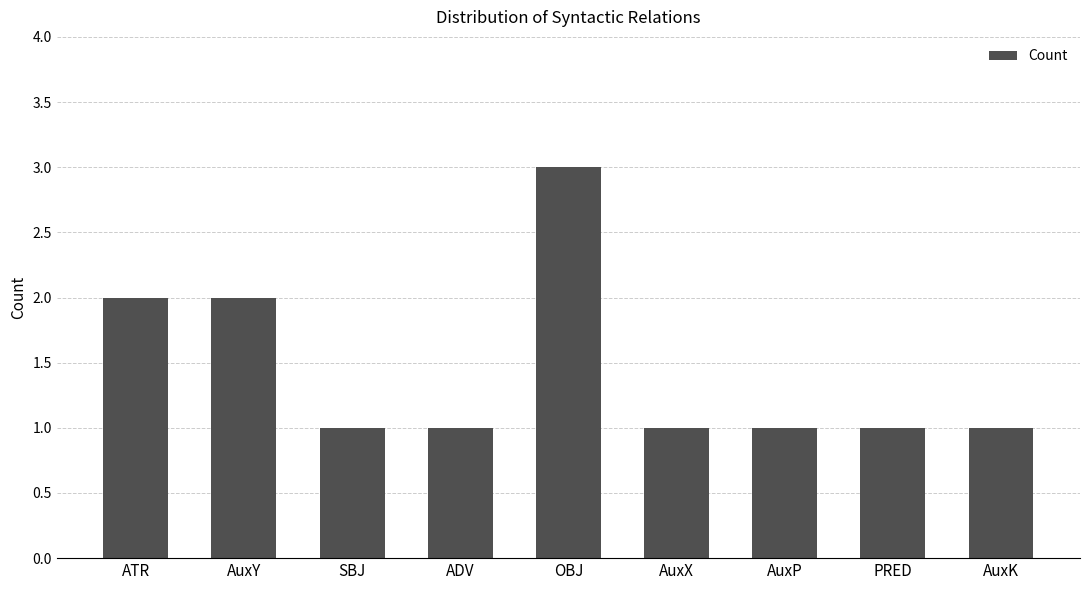

How many bars are there in total?

9